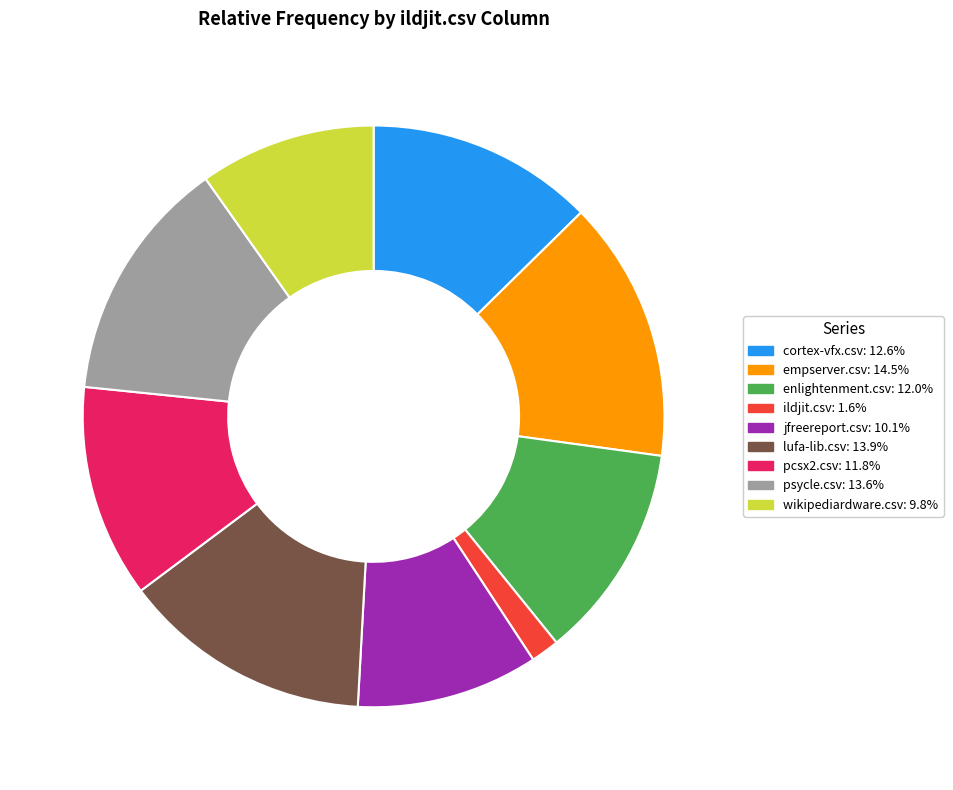

True or false: ildjit.csv accounts for 2% of the total.

True